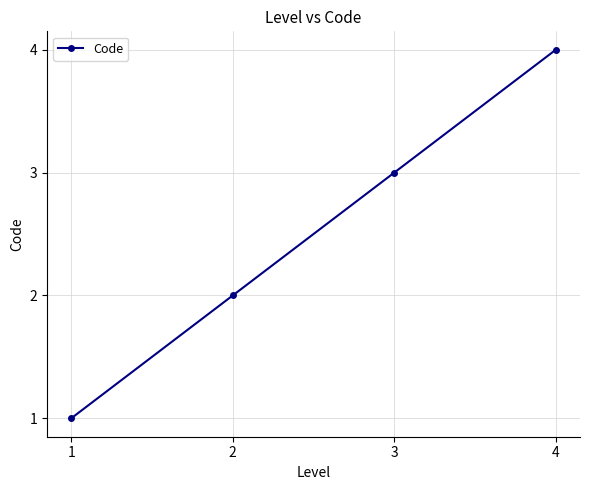

Reading left to right, list all the values displayed in this chart.

1=1	2=2	3=3	4=4